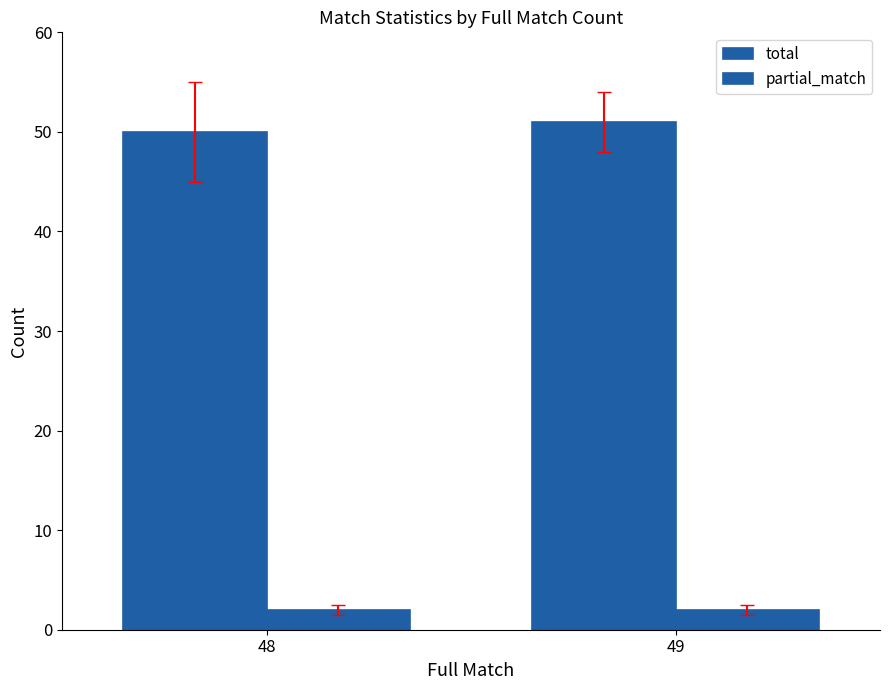

What is the total value across all series at 48?

52